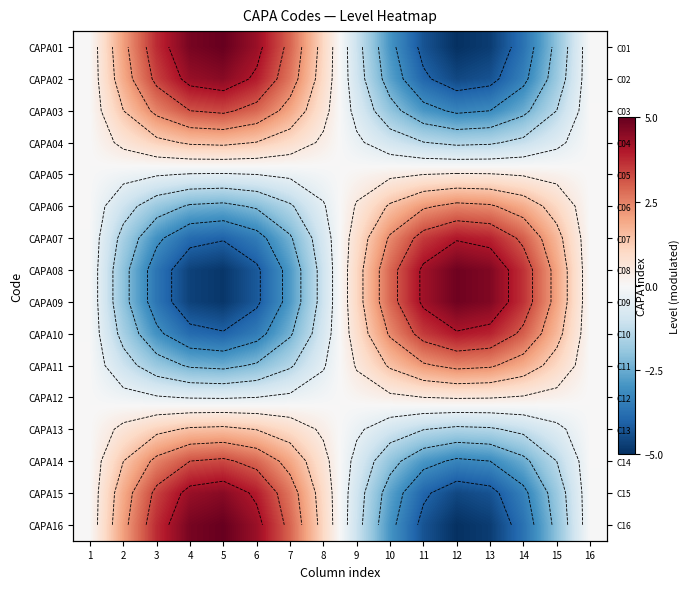

True or false: CAPA09 has a value of 4.9 at 12.

True